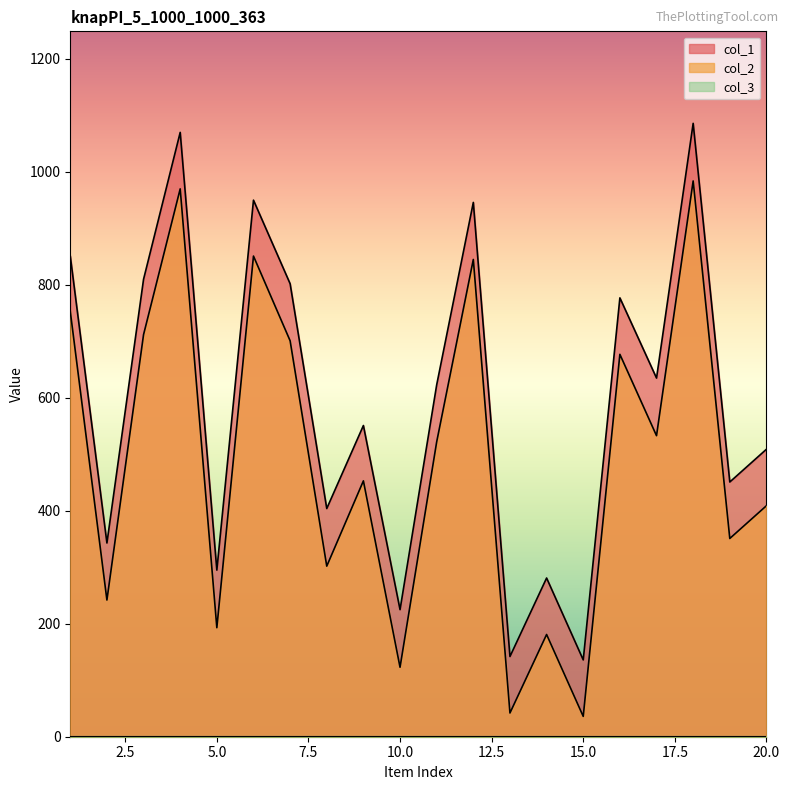

True or false: col_2 and col_1 cross at least once.

False